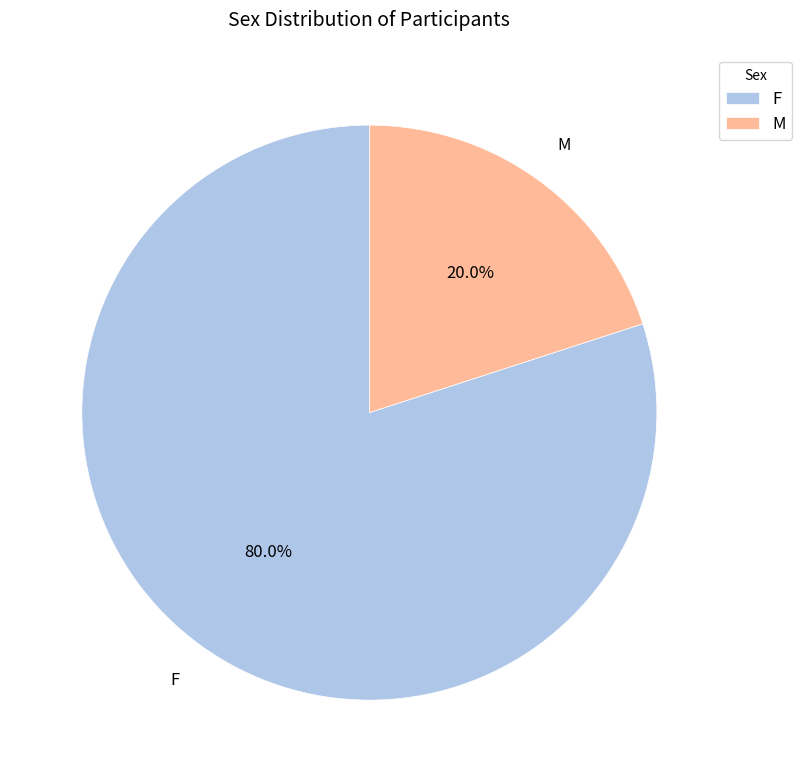

What percentage do M and F together represent?

100.0%